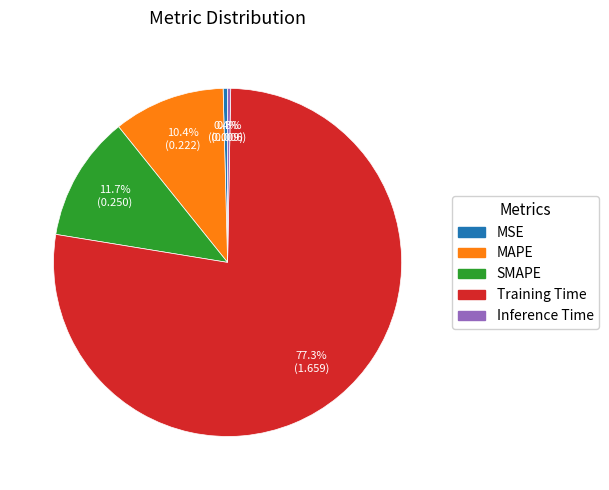

Is there a majority slice in this chart?

Yes